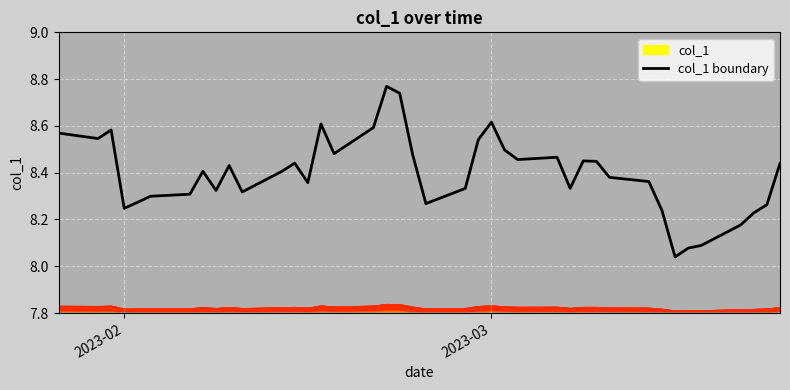

True or false: col_1 boundary has a value of 5.5 at 2023-02.

False